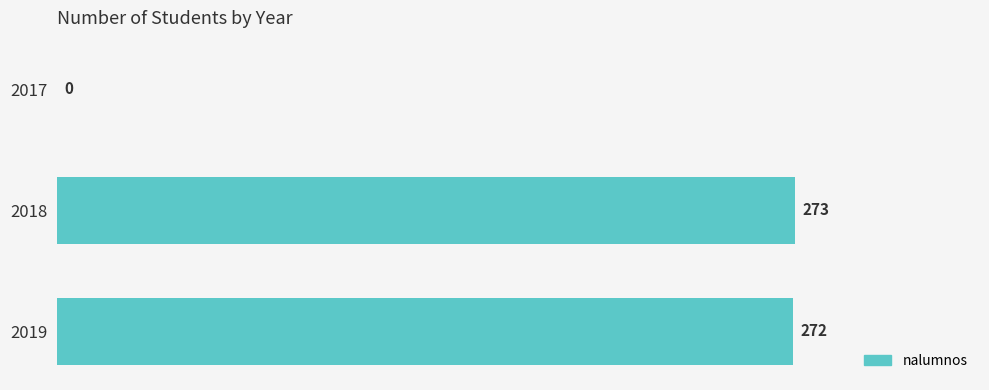

Reading top to bottom, transcribe all the data shown in this chart.

2017=0	2018=273	2019=272